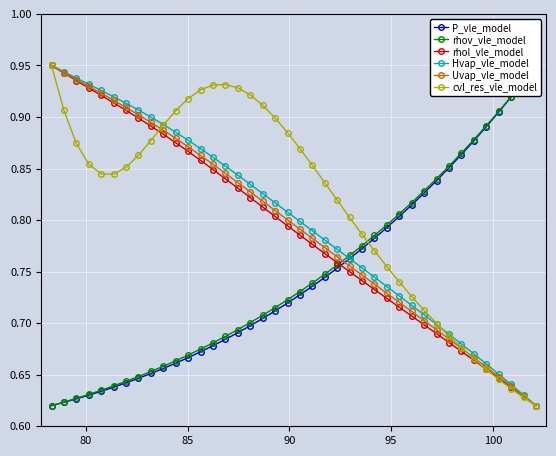

What is the sum of all P_vle_model values?

29.8